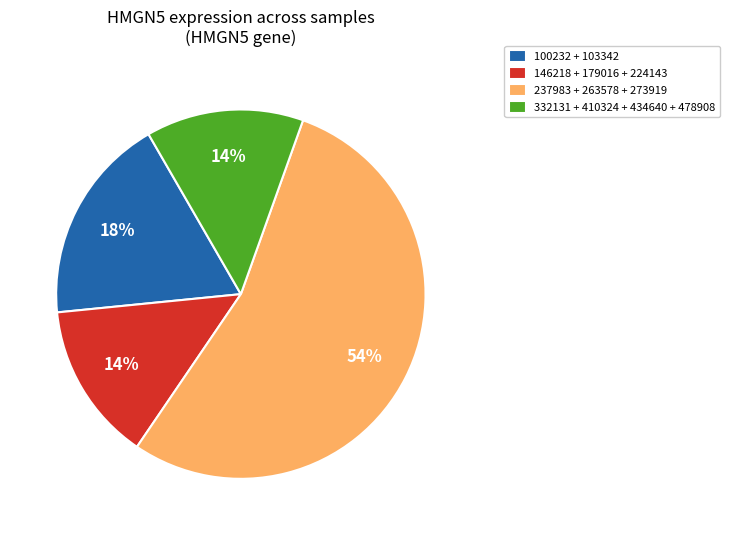

To the nearest percent, what is the combined percentage of 146218 + 179016 + 224143 and 100232 + 103342?

32%